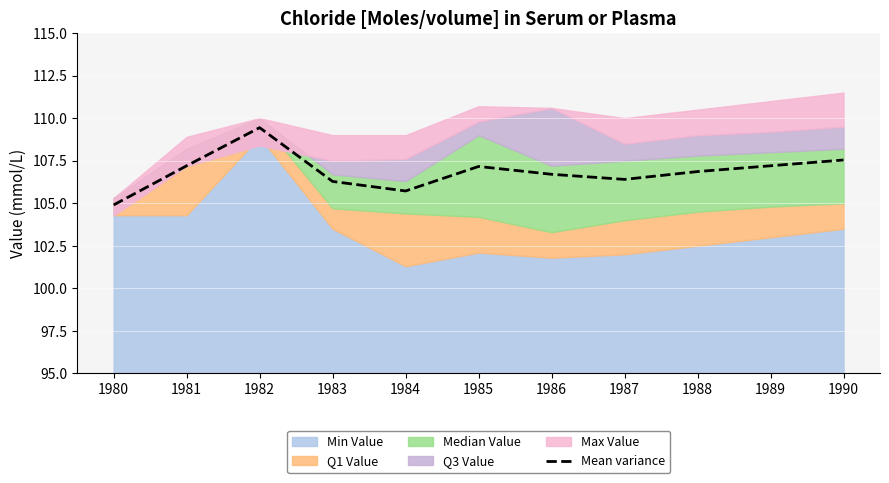

Where is the first local minimum?

1984